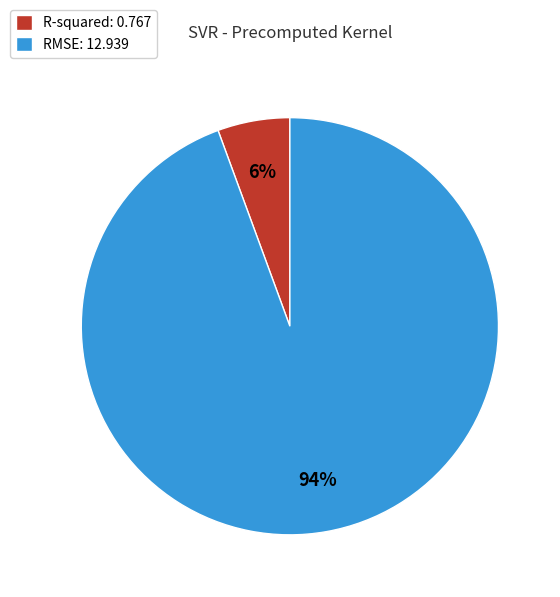

Combined, do R-squared and RMSE account for over 50%?

Yes